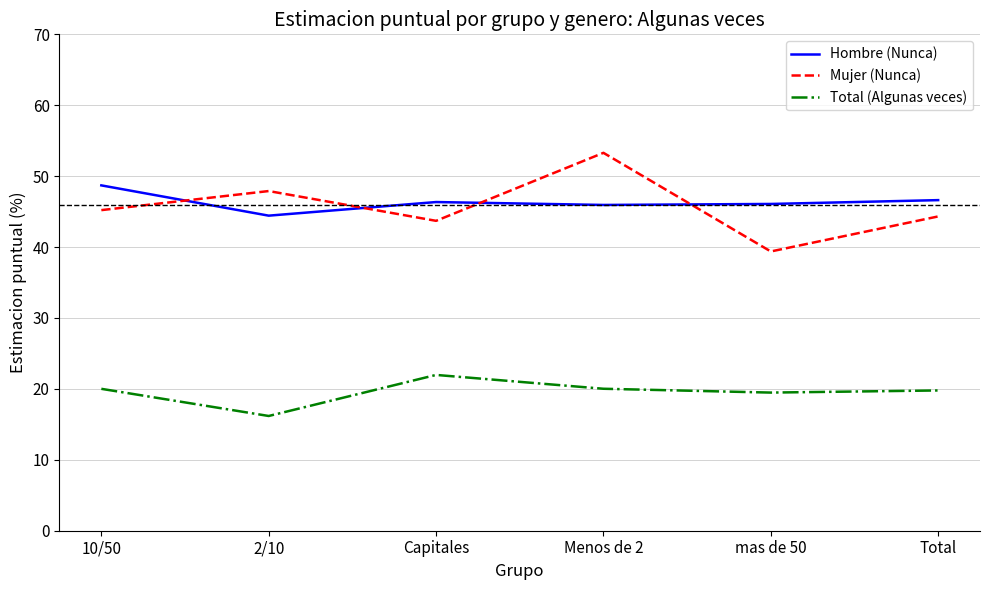

What is the minimum value shown in the chart?

16.2